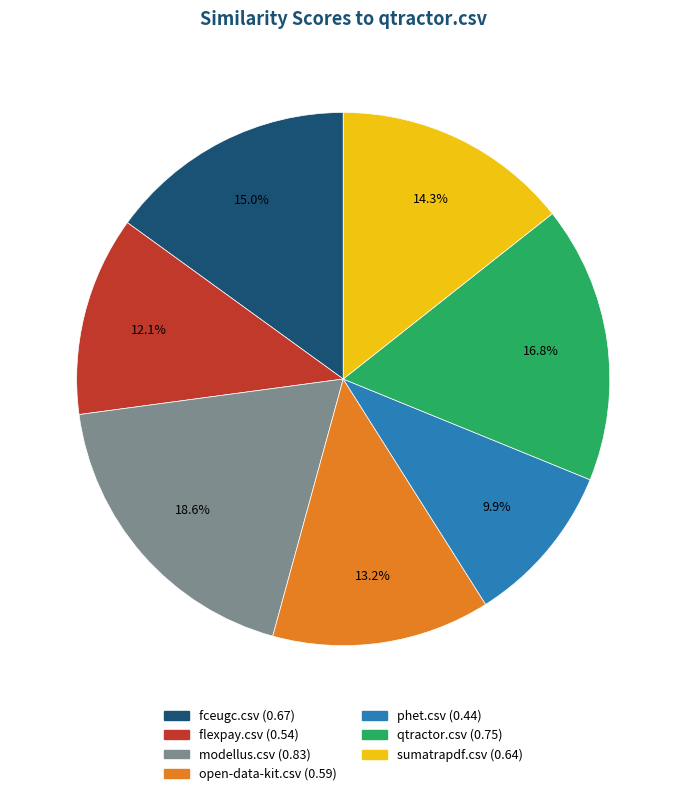

Is the sum of fceugc.csv and sumatrapdf.csv greater than half?

No